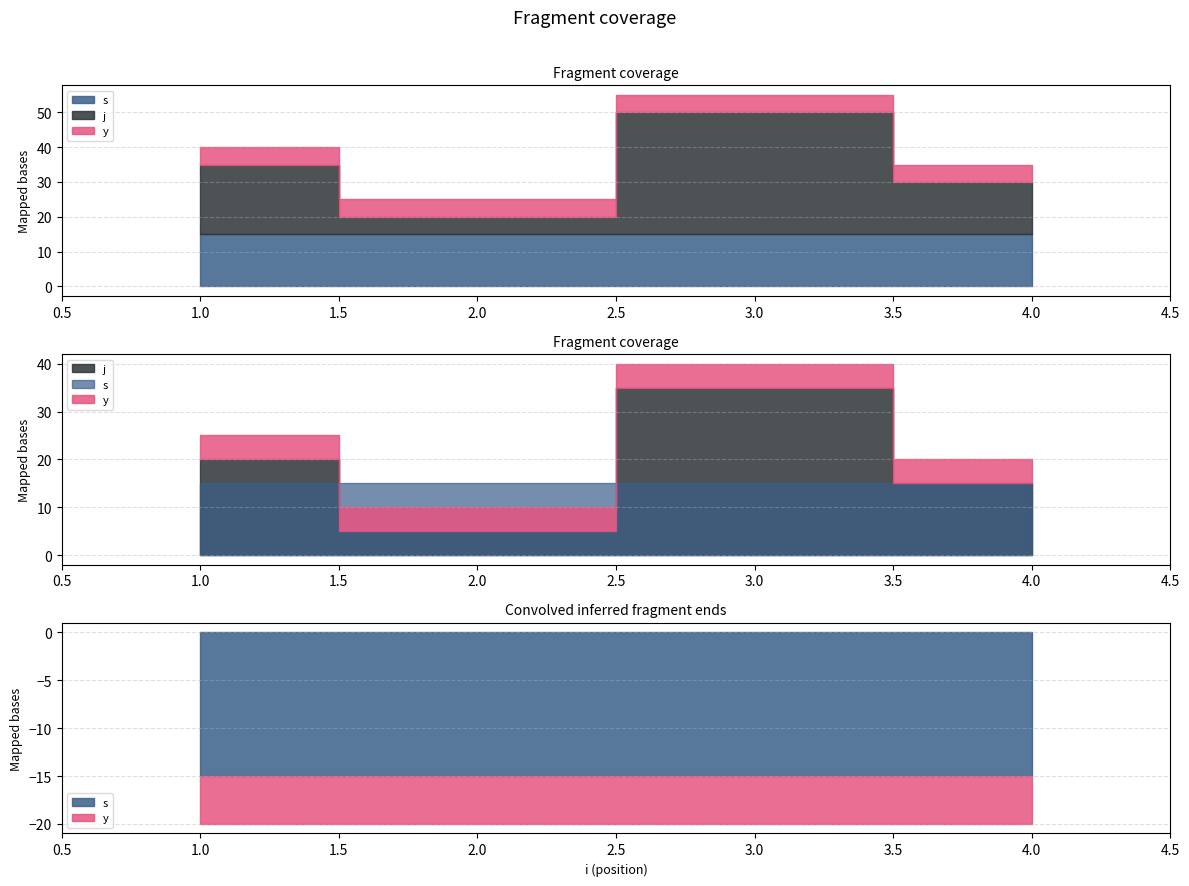

Which label corresponds to the smallest value in the chart?

1